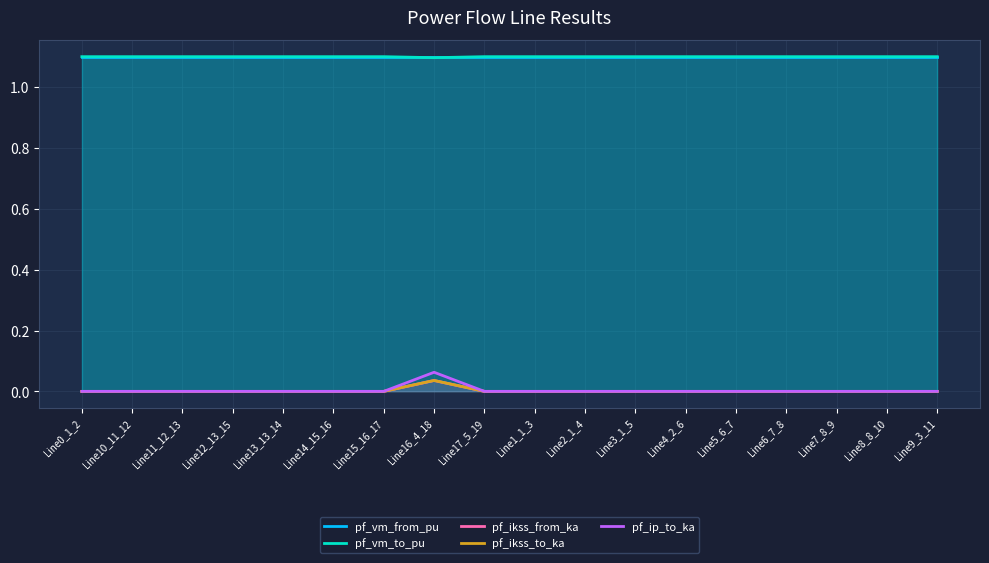

Which series changed the most between Line2_1_4 and Line4_2_6?

pf_vm_to_pu